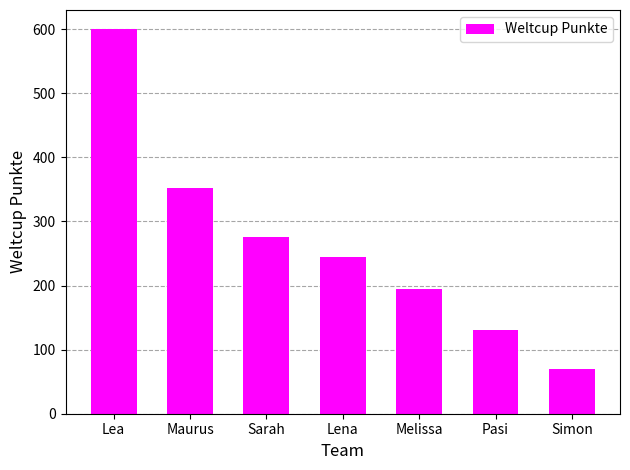

What is the change in value from Maurus to Simon?

-283